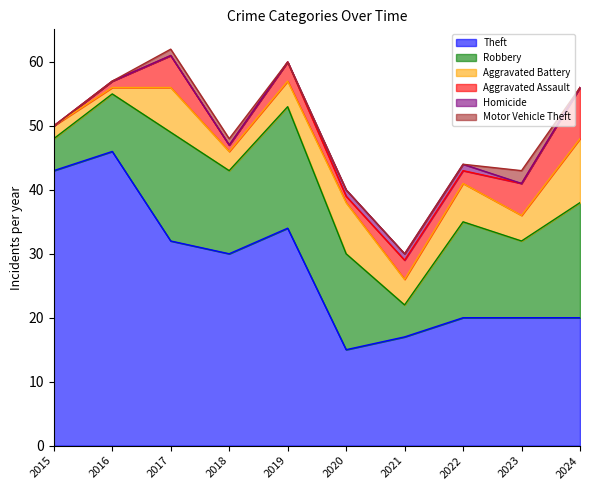

Which category has the highest value across all series?

2016